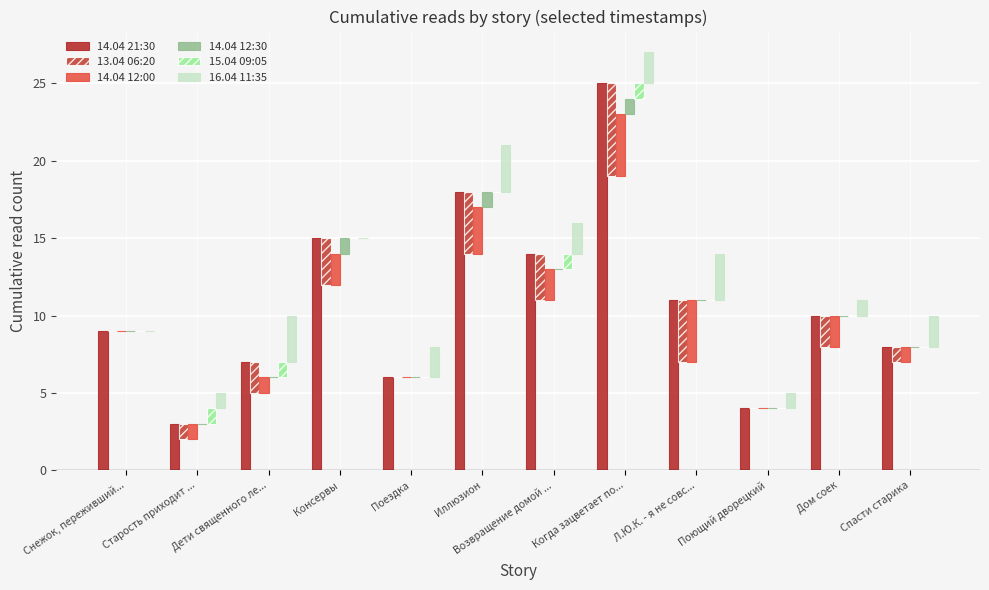

How many data points in 14.04 12:00 are less than 2?

6